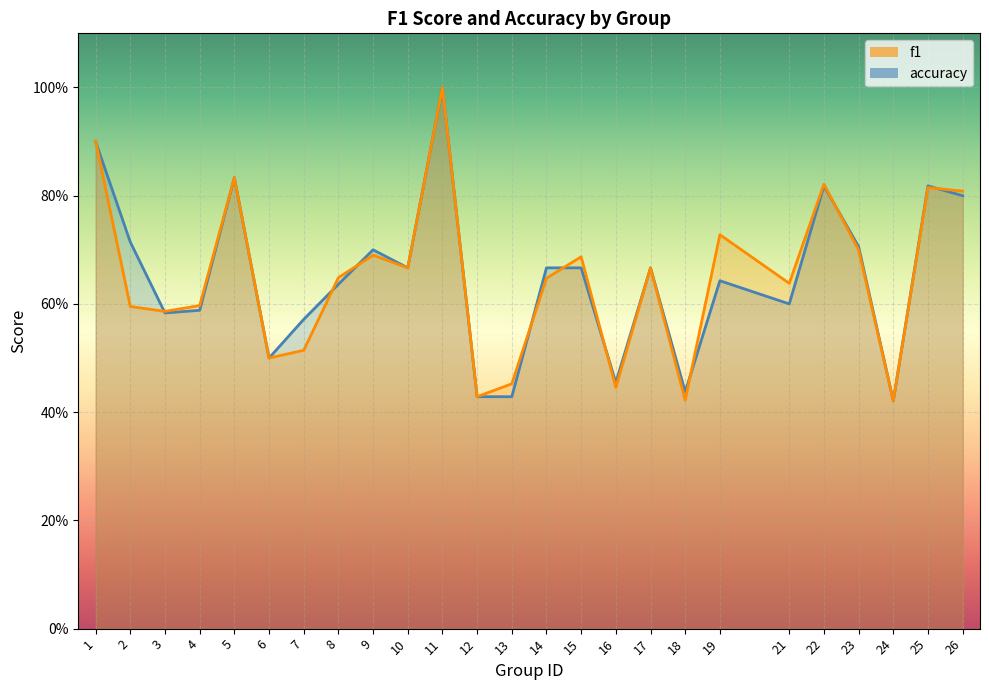

Reading right to left, transcribe all the data shown in this chart.

f1: 0.8	0.8	0.4	0.7	0.8	0.6	0.7	0.4	0.7	0.4	0.7	0.6	0.5	0.4	1.0	0.7	0.7	0.6	0.5	0.5	0.8	0.6	0.6	0.6	0.9
accuracy: 0.8	0.8	0.4	0.7	0.8	0.6	0.6	0.4	0.7	0.5	0.7	0.7	0.4	0.4	1.0	0.7	0.7	0.6	0.6	0.5	0.8	0.6	0.6	0.7	0.9